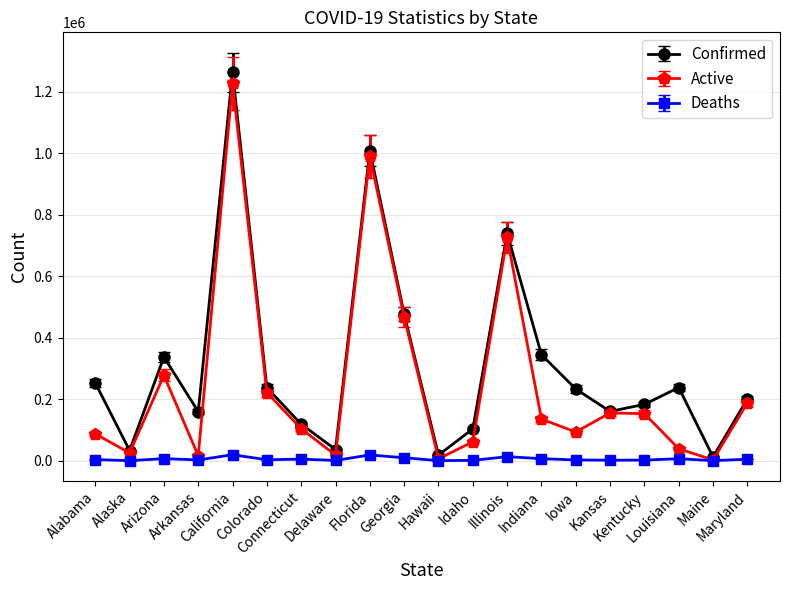

In Active, how many points are lower than both neighbors (excluding endpoints)?

6